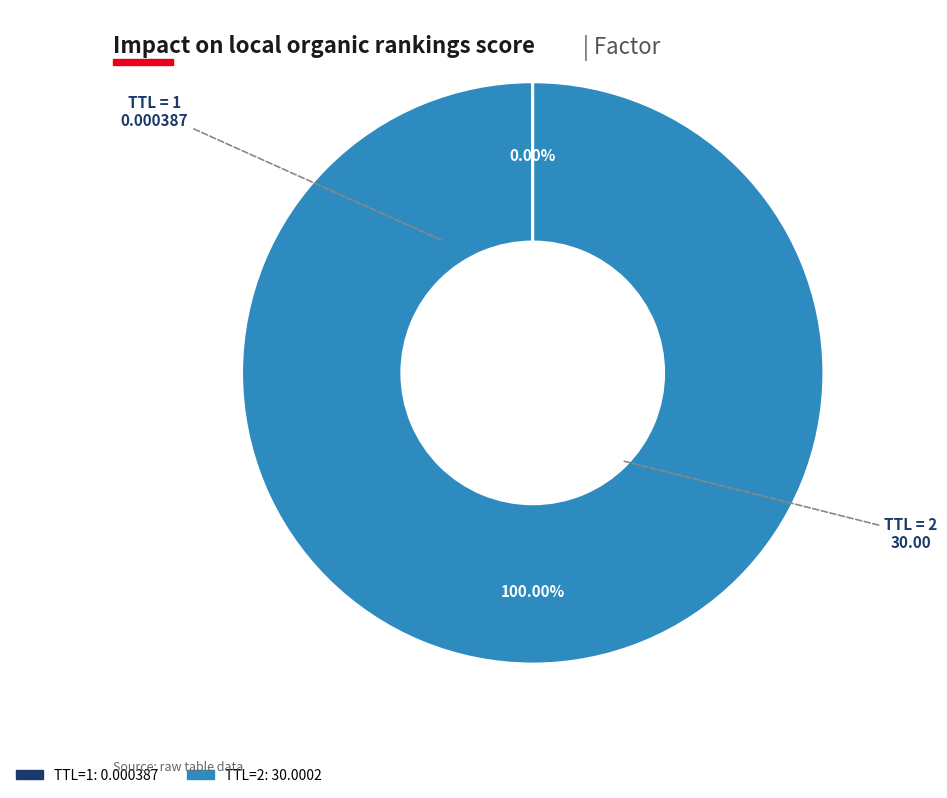

Is there any slice that represents more than half of the pie?

Yes